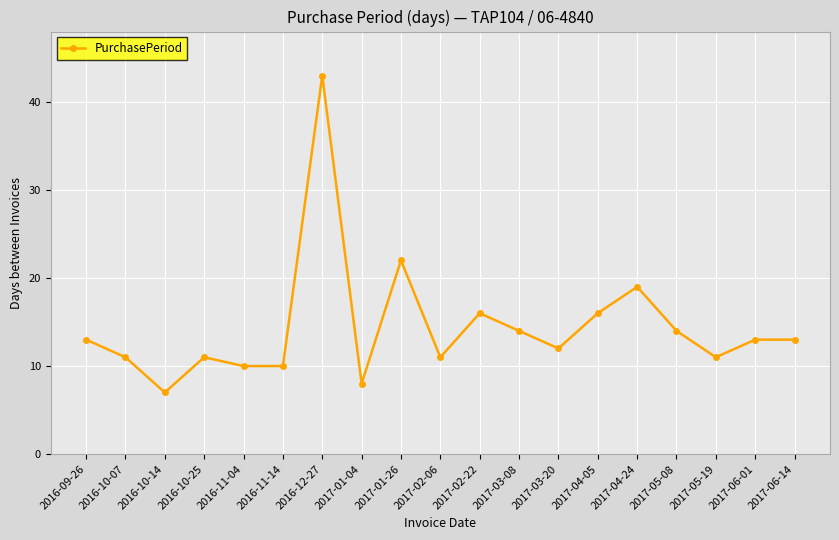

What is the sum of all values?

274